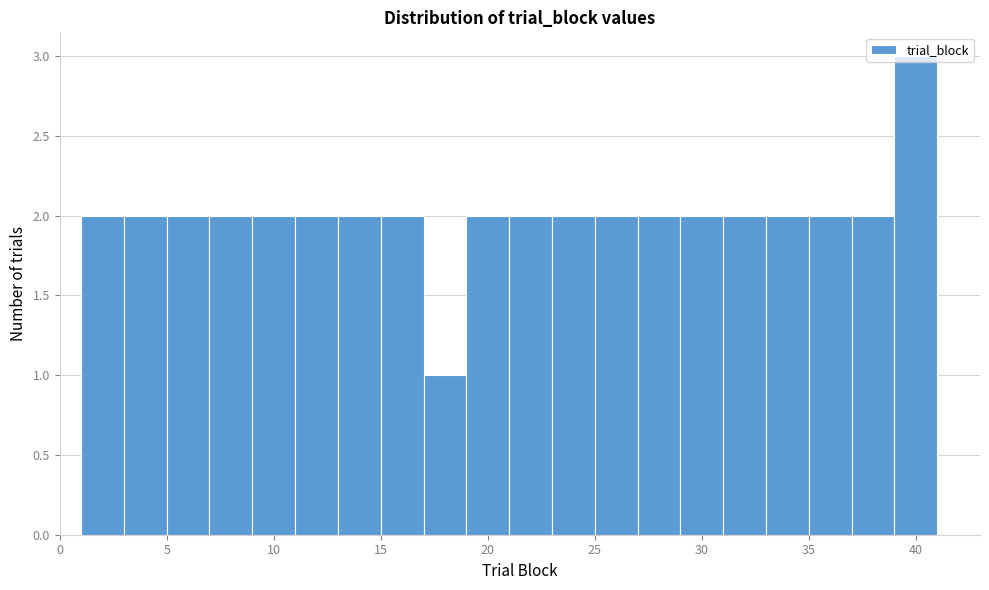

Reading left to right, transcribe this chart: for each bar, give the range it covers on the x-axis and its height. The values are not printed on the chart, so give them approximately, as read against the axis.

1 to 3: 2
3 to 5: 2
5 to 7: 2
7 to 9: 2
9 to 11: 2
11 to 13: 2
13 to 15: 2
15 to 17: 2
17 to 19: 1
19 to 21: 2
21 to 23: 2
23 to 25: 2
25 to 27: 2
27 to 29: 2
29 to 31: 2
31 to 33: 2
33 to 35: 2
35 to 37: 2
37 to 39: 2
39 to 41: 3